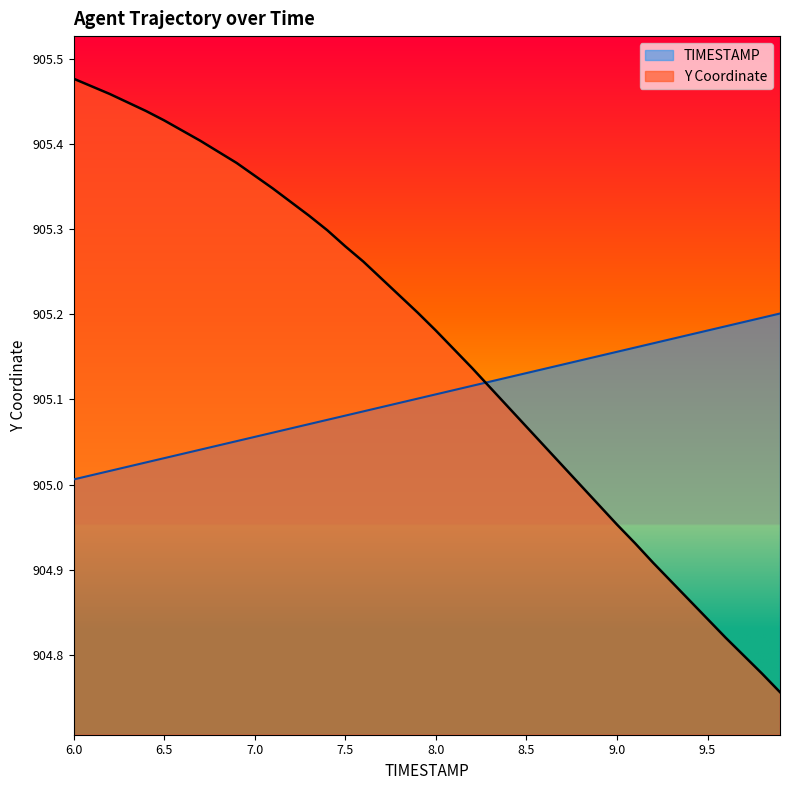

How many categories are shown in the chart?

40